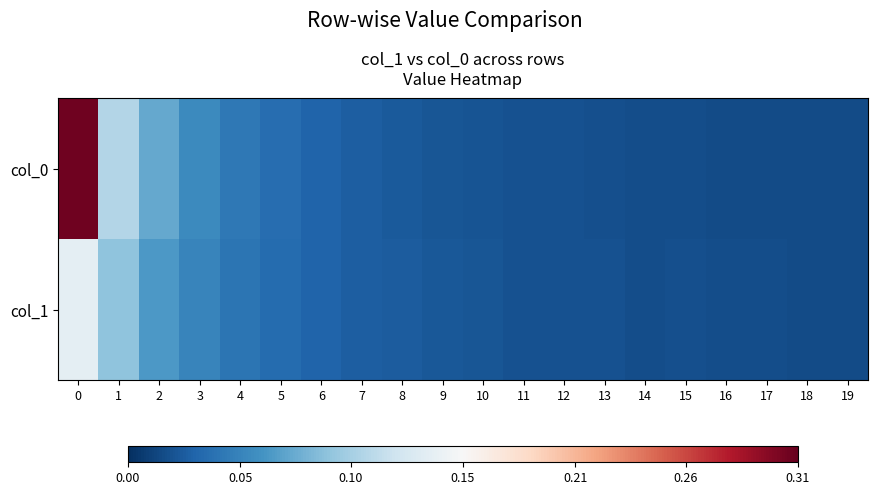

Reading right to left, list all the values displayed in this chart.

col_0: 19=0.0	18=0.0	17=0.0	16=0.0	15=0.0	14=0.0	13=0.0	12=0.0	11=0.0	10=0.0	9=0.0	8=0.0	7=0.0	6=0.0	5=0.0	4=0.0	3=0.1	2=0.1	1=0.1	0=0.3
col_1: 19=0.0	18=0.0	17=0.0	16=0.0	15=0.0	14=0.0	13=0.0	12=0.0	11=0.0	10=0.0	9=0.0	8=0.0	7=0.0	6=0.0	5=0.0	4=0.0	3=0.1	2=0.1	1=0.1	0=0.1